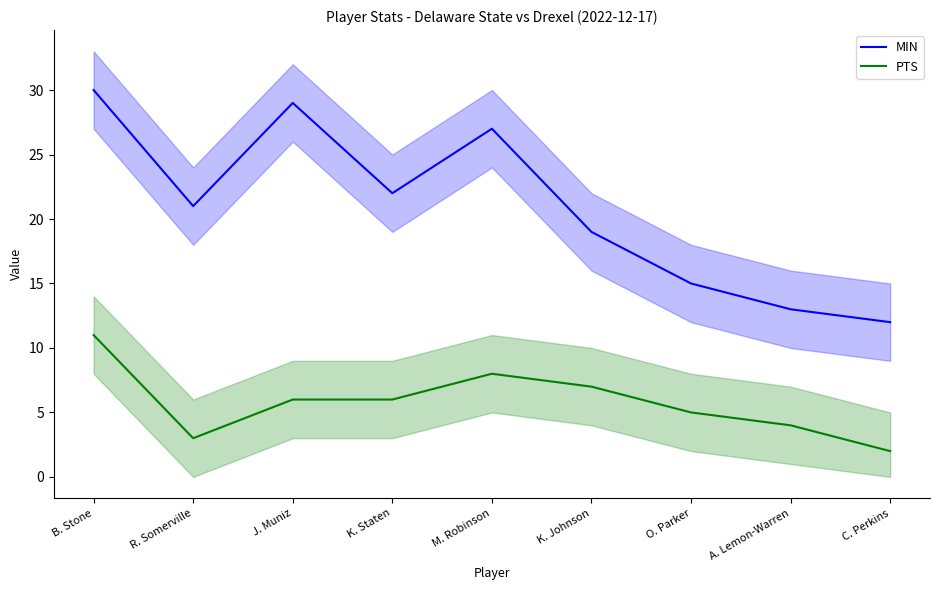

Is this an area chart (filled region under the line)?

No